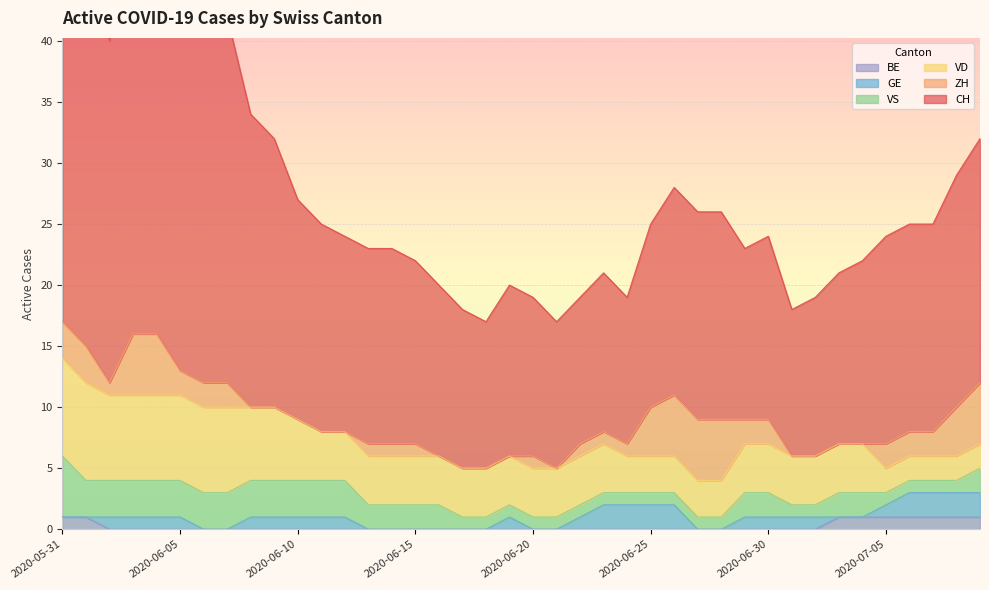

What is the total value across all series at 2020-06-14?

23